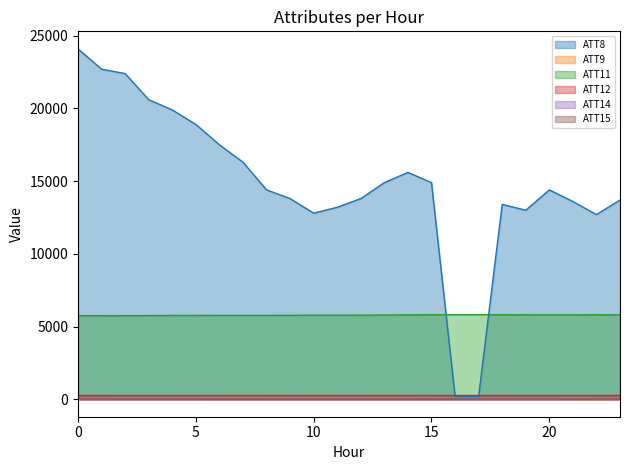

True or false: ATT12 and ATT9 cross at least once.

False